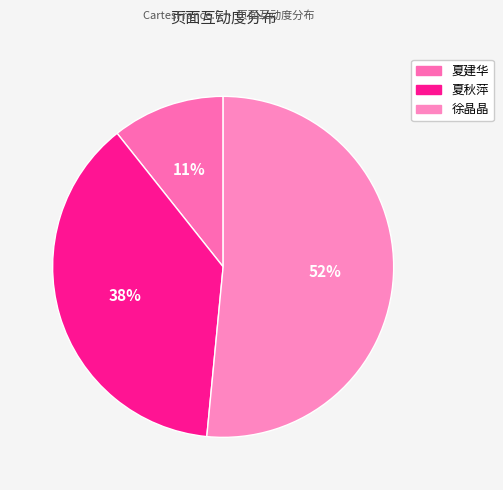

How many slices are in this pie chart?

3